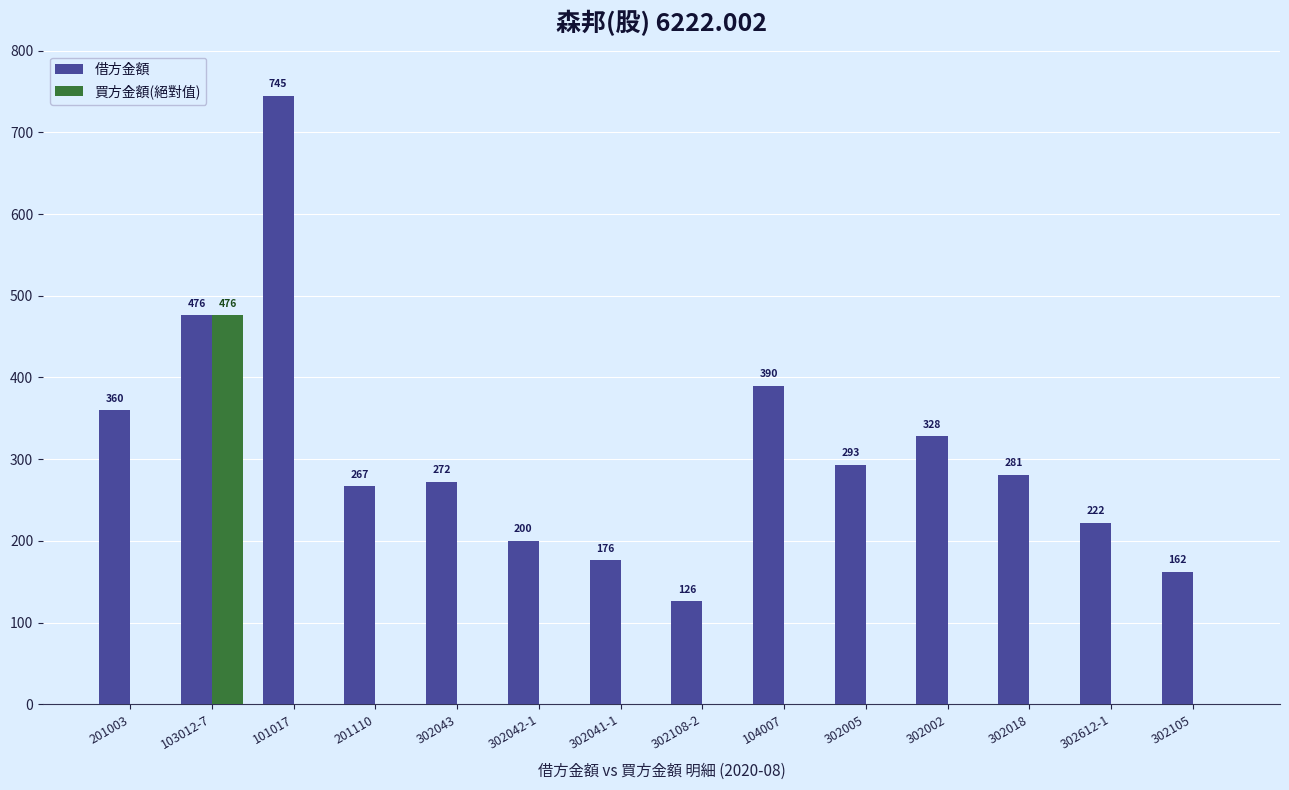

True or false: 買方金額(絕對值) has a value of 264 at 101017.

False